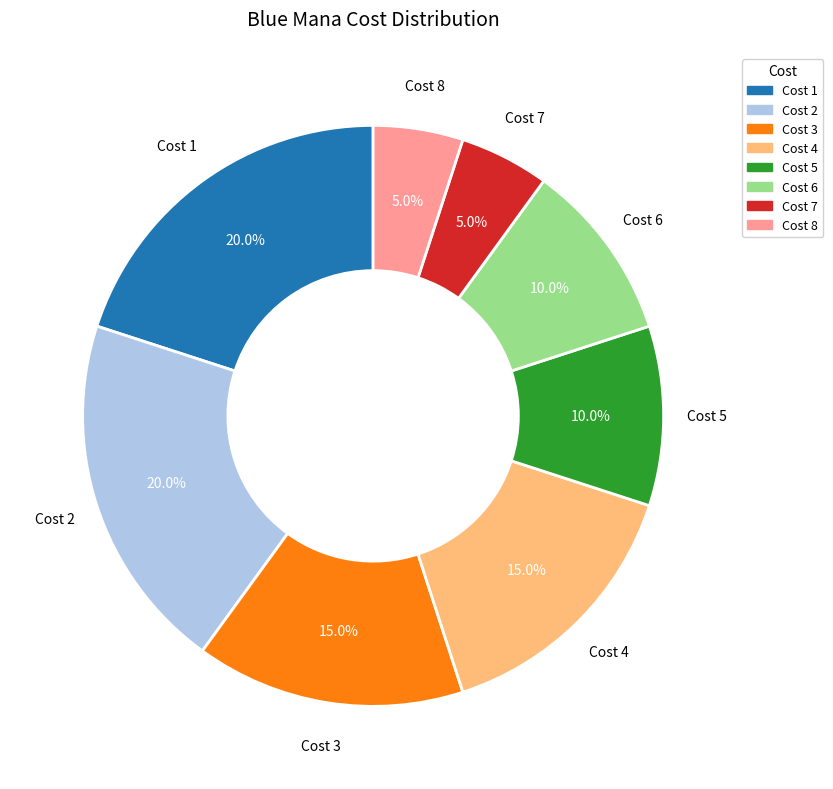

Between Cost 3 and Cost 7, which is larger?

Cost 3